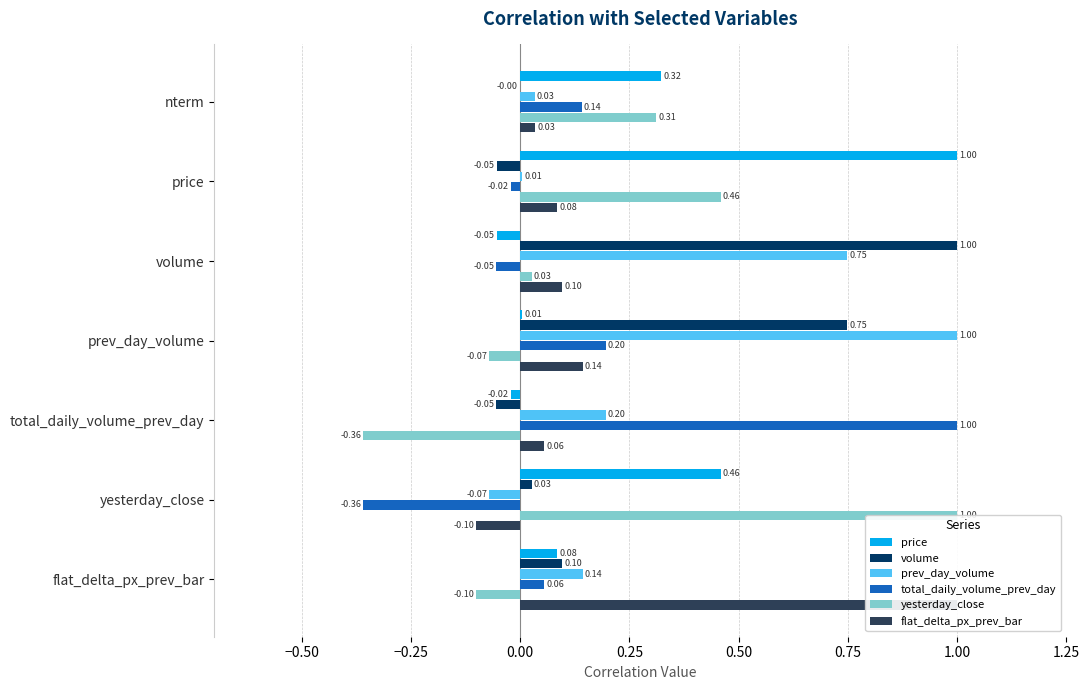

How many groups of bars are there?

7